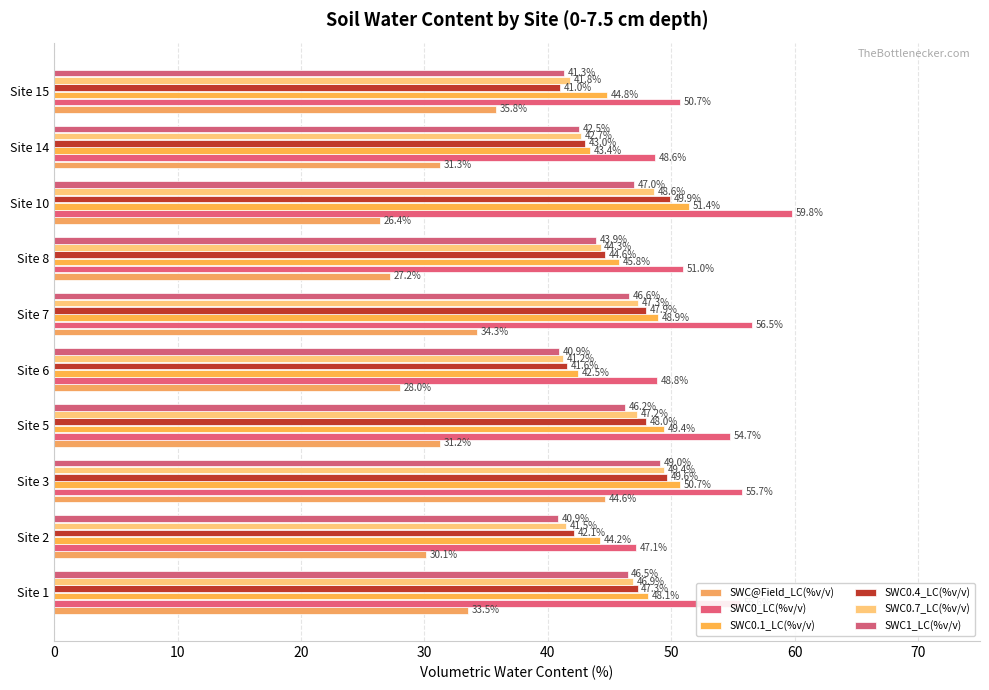

Reading left to right, what are all the values shown in this chart?

SWC@Field_LC(%v/v): 33.5	30.1	44.6	31.2	28.0	34.3	27.2	26.4	31.3	35.8
SWC0_LC(%v/v): 55.6	47.1	55.7	54.7	48.8	56.5	51.0	59.8	48.6	50.7
SWC0.1_LC(%v/v): 48.1	44.2	50.7	49.4	42.5	48.9	45.8	51.4	43.4	44.8
SWC0.4_LC(%v/v): 47.3	42.1	49.6	48.0	41.6	47.9	44.6	49.9	43.0	41.0
SWC0.7_LC(%v/v): 46.9	41.5	49.4	47.2	41.2	47.3	44.3	48.6	42.7	41.8
SWC1_LC(%v/v): 46.5	40.9	49.0	46.2	40.9	46.6	43.9	47.0	42.5	41.3